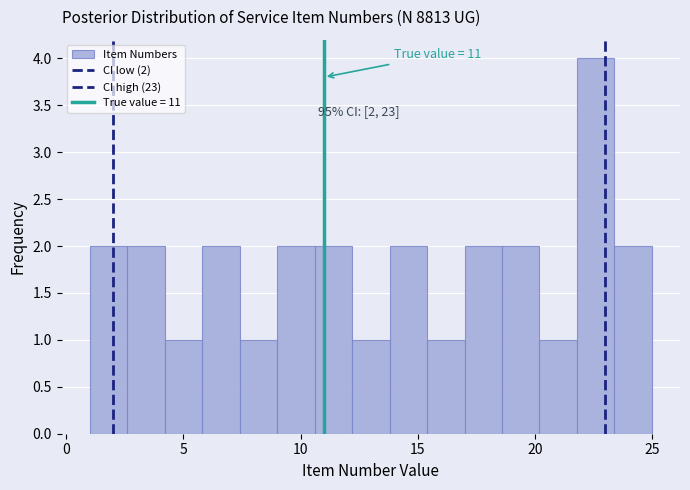

Around what value on the x-axis is the tallest bar? Give the approximate position of its centre, as read against the axis.

22.5